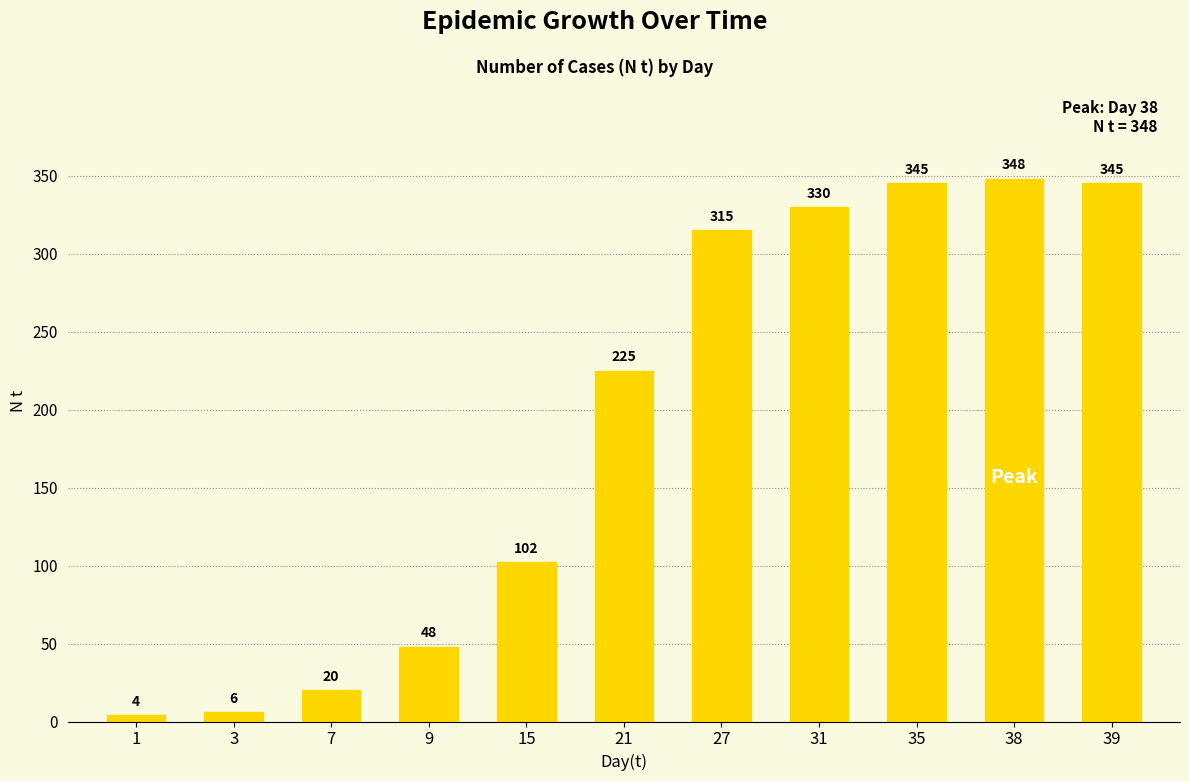

The value at 27 is 489. True or false?

False